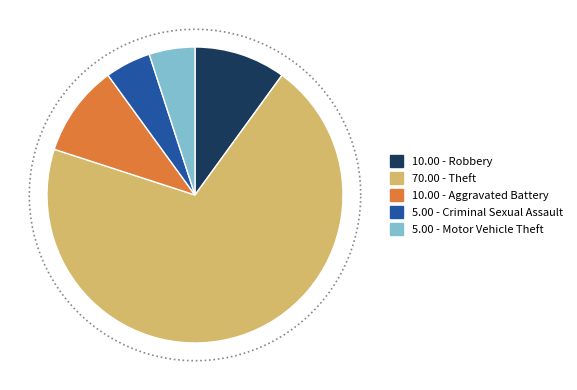

Is it true that Robbery is 1% of the pie?

False